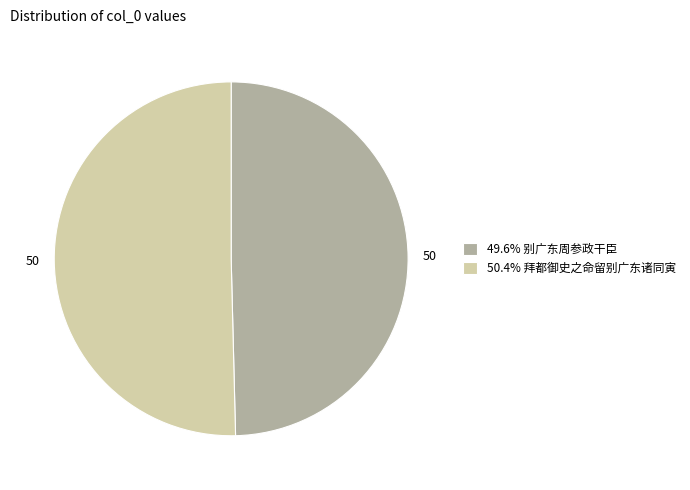

Is there any slice that represents more than half of the pie?

Yes